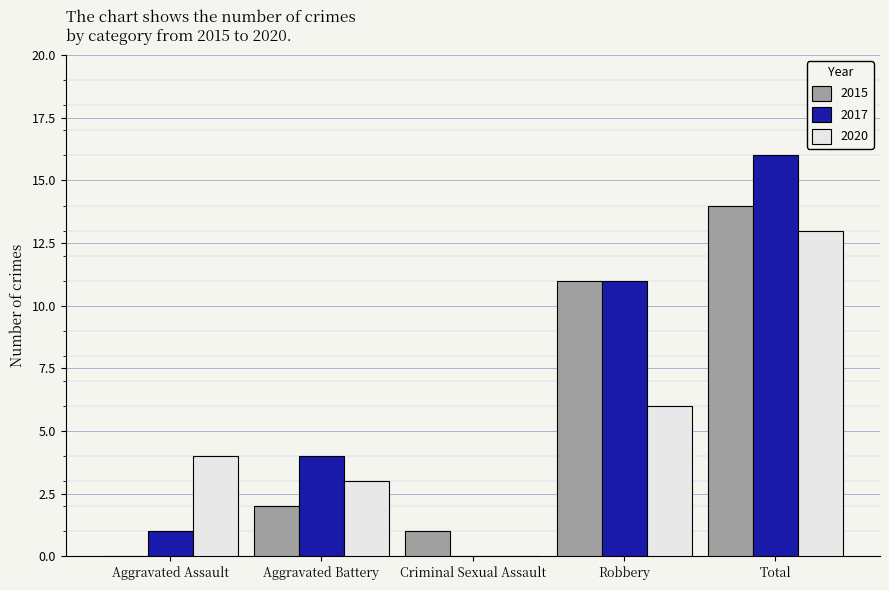

Is the value of 2017 at Aggravated Assault greater than the value of 2015 at Aggravated Battery?

No